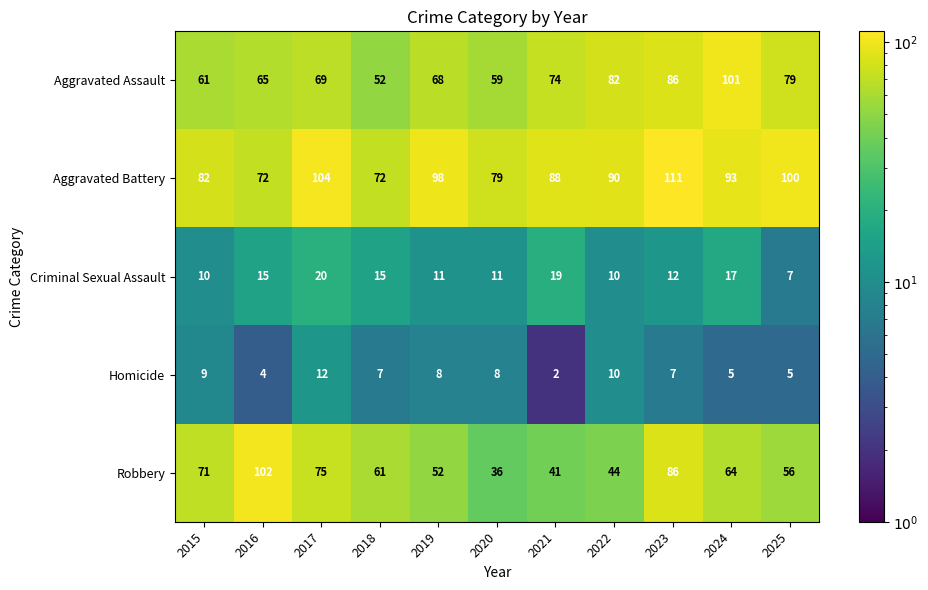

Which series changed the most between 2019 and 2022?

Aggravated Assault